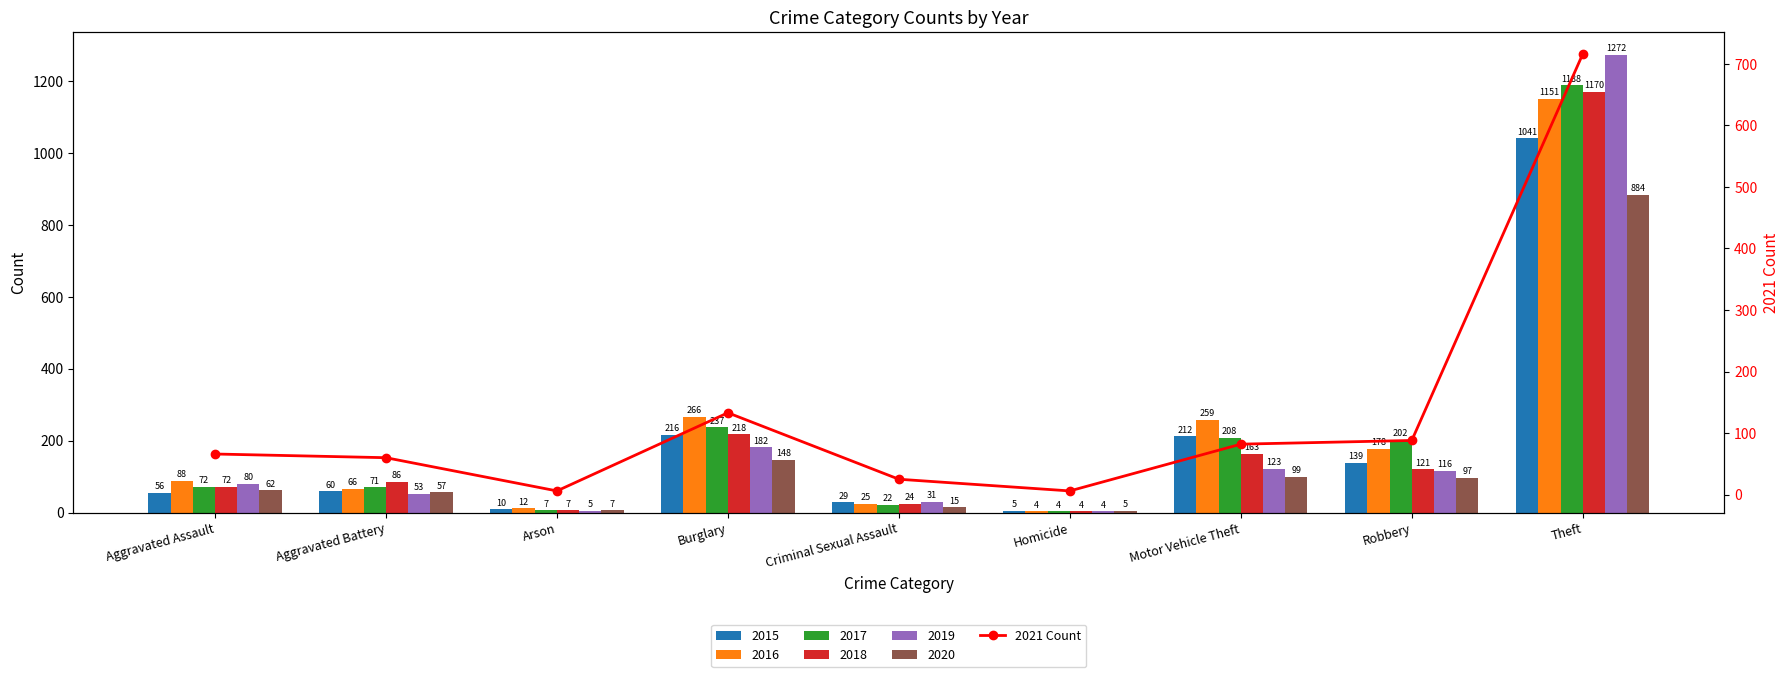

At which category does the chart reach its minimum across all series?

Arson